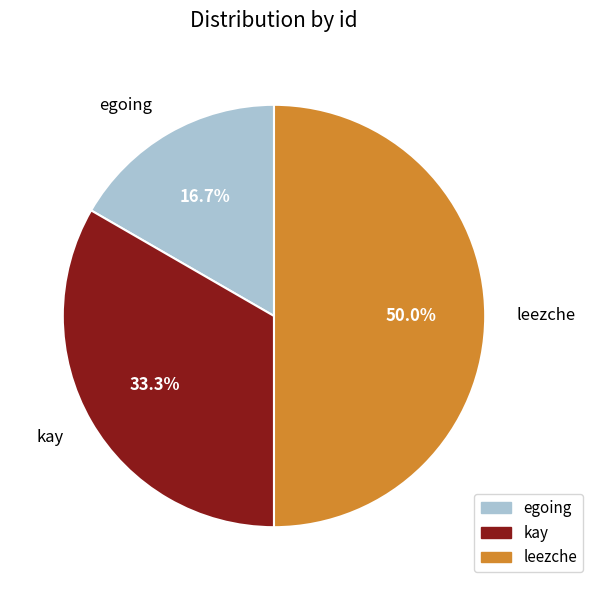

Which has a higher value, kay or leezche?

leezche